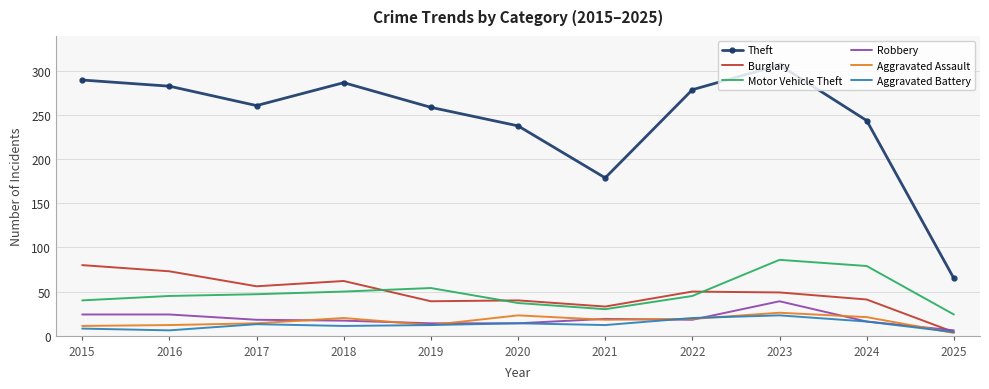

Rank the series by their maximum value, from lowest to highest.

Aggravated Battery, Aggravated Assault, Robbery, Burglary, Motor Vehicle Theft, Theft